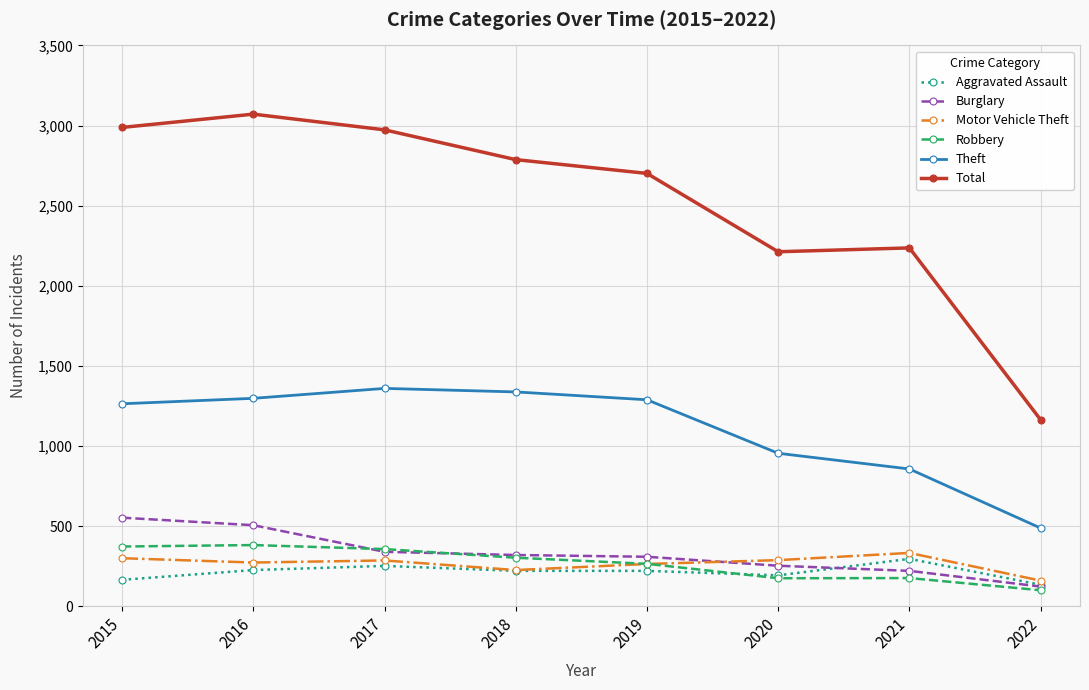

At which label does Total first exceed 2787?

2015